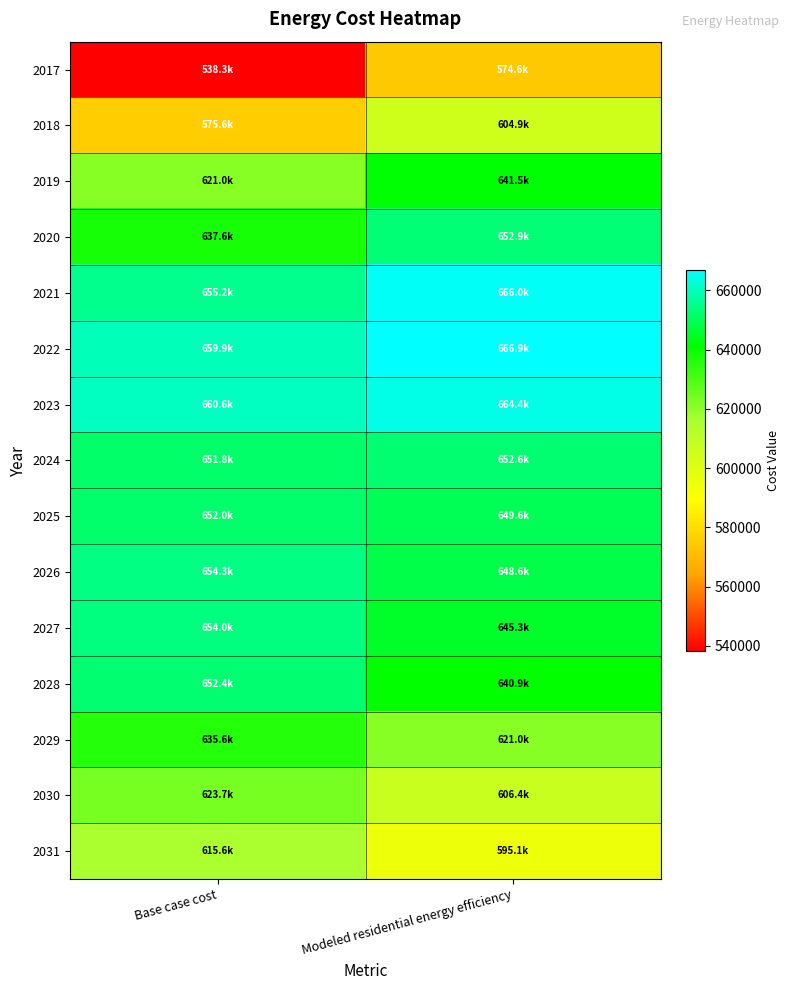

Reading left to right, list all the values displayed in this chart.

2017: Base case cost=538296.7	Modeled residential energy efficiency=574648.5
2018: Base case cost=575571.7	Modeled residential energy efficiency=604932.6
2019: Base case cost=621022.9	Modeled residential energy efficiency=641536.4
2020: Base case cost=637632.0	Modeled residential energy efficiency=652857.8
2021: Base case cost=655210.9	Modeled residential energy efficiency=665998.7
2022: Base case cost=659880.5	Modeled residential energy efficiency=666919.4
2023: Base case cost=660575.2	Modeled residential energy efficiency=664393.8
2024: Base case cost=651771.0	Modeled residential energy efficiency=652577.9
2025: Base case cost=651960.6	Modeled residential energy efficiency=649644.7
2026: Base case cost=654275.4	Modeled residential energy efficiency=648565.0
2027: Base case cost=654019.4	Modeled residential energy efficiency=645279.2
2028: Base case cost=652418.6	Modeled residential energy efficiency=640852.8
2029: Base case cost=635624.5	Modeled residential energy efficiency=620958.2
2030: Base case cost=623678.1	Modeled residential energy efficiency=606432.2
2031: Base case cost=615565.9	Modeled residential energy efficiency=595144.7